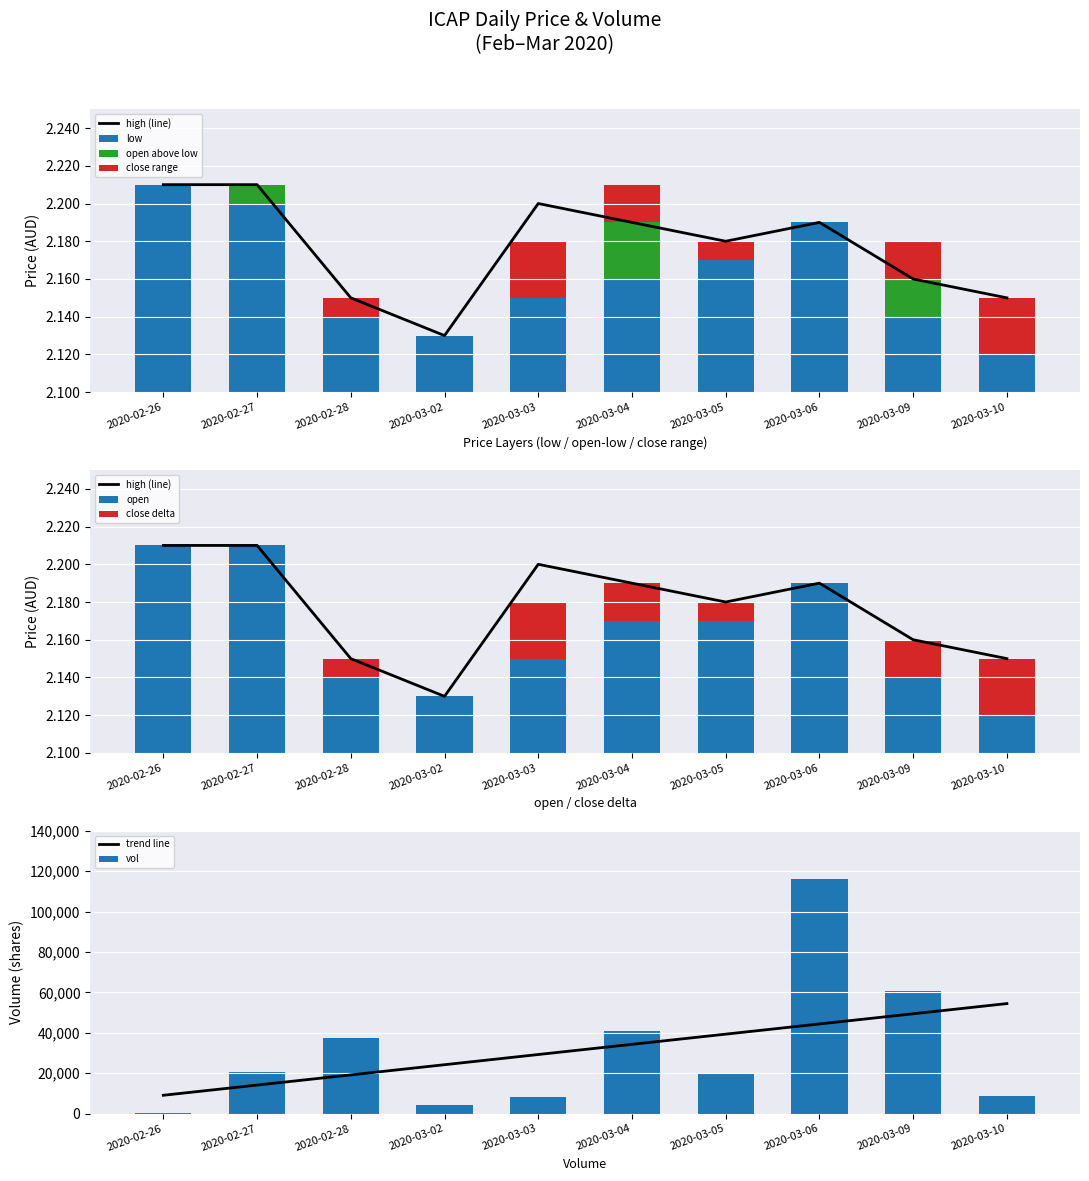

Reading left to right, transcribe all the data shown in this chart.

open: 2.2	2.2	2.1	2.1	2.1	2.2	2.2	2.2	2.2	2.1
high: 2.2	2.2	2.1	2.1	2.2	2.2	2.2	2.2	2.2	2.1
low: 2.2	2.2	2.1	2.1	2.1	2.2	2.2	2.2	2.1	2.1
vol: 500.0	20800.0	37300.0	4100.0	8200.0	41000.0	20300.0	115900.0	60900.0	9000.0